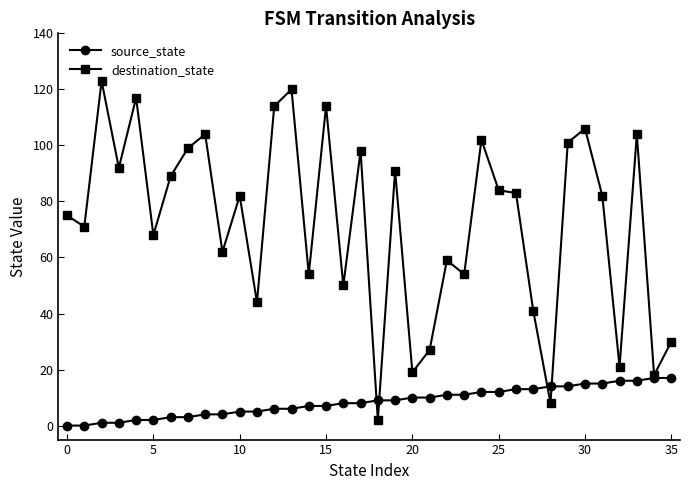

Which series has the largest range (max minus min)?

destination_state